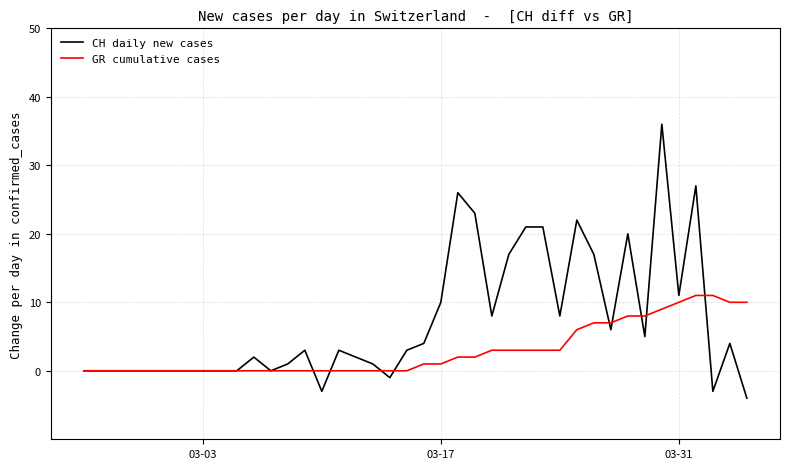

What is the sum of all CH daily new cases values?

290